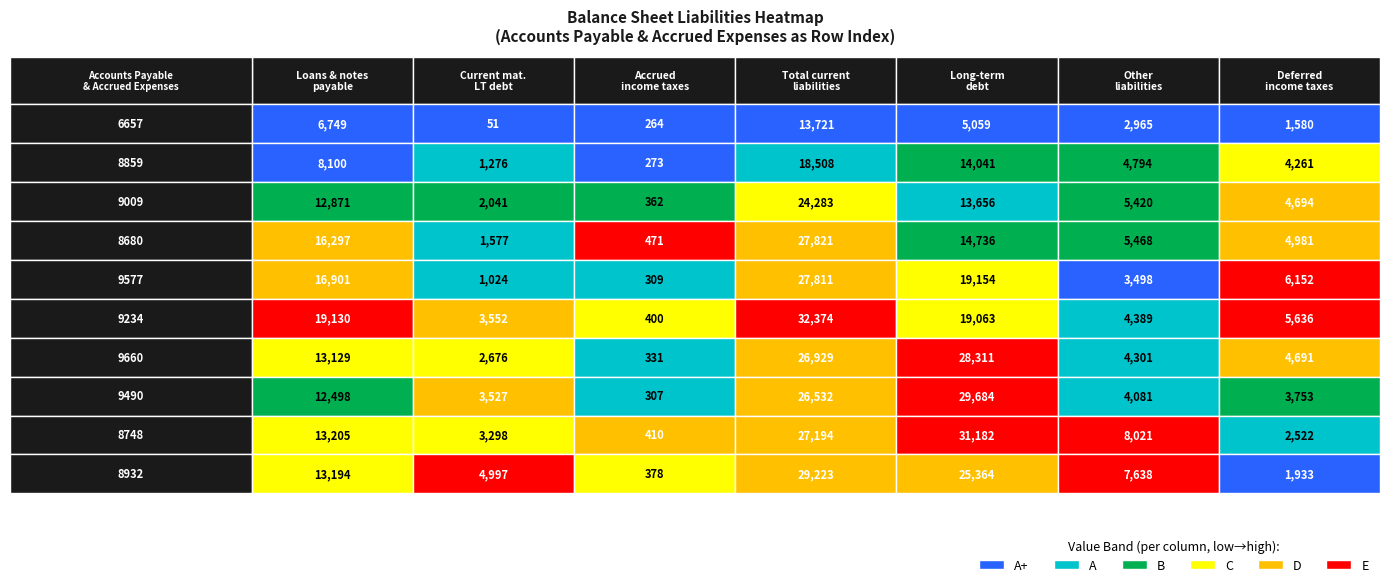

What is the spread (max minus min) of values at 0?

12381